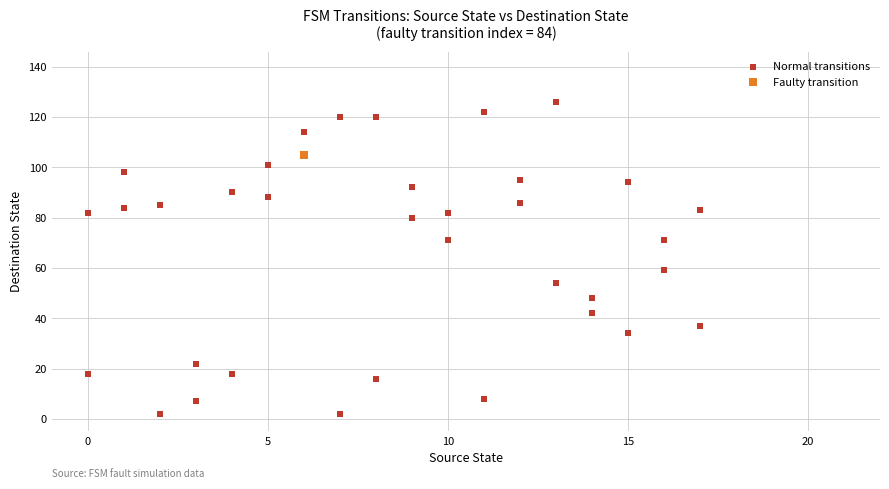

What are all the series names shown in the legend?

Normal transitions, Faulty transition